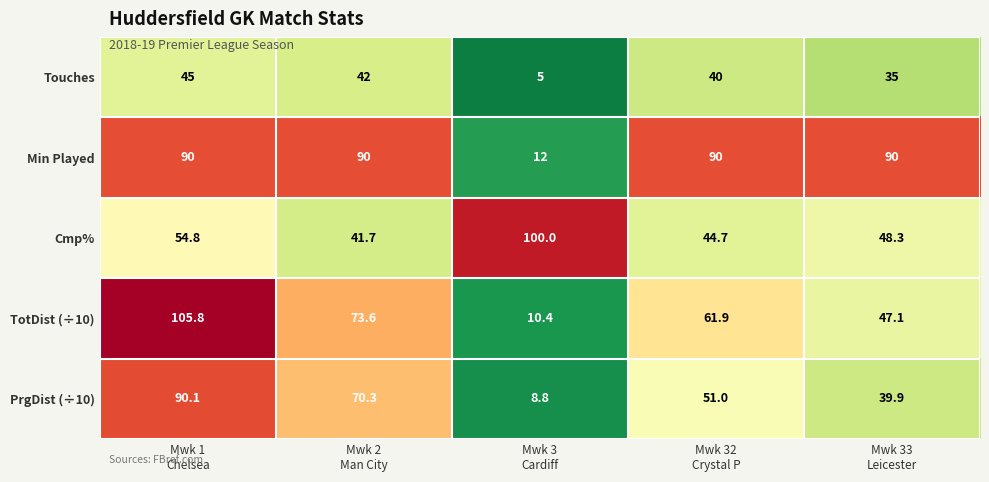

What is the difference between the second highest and minimum values in the Touches series?

37.0